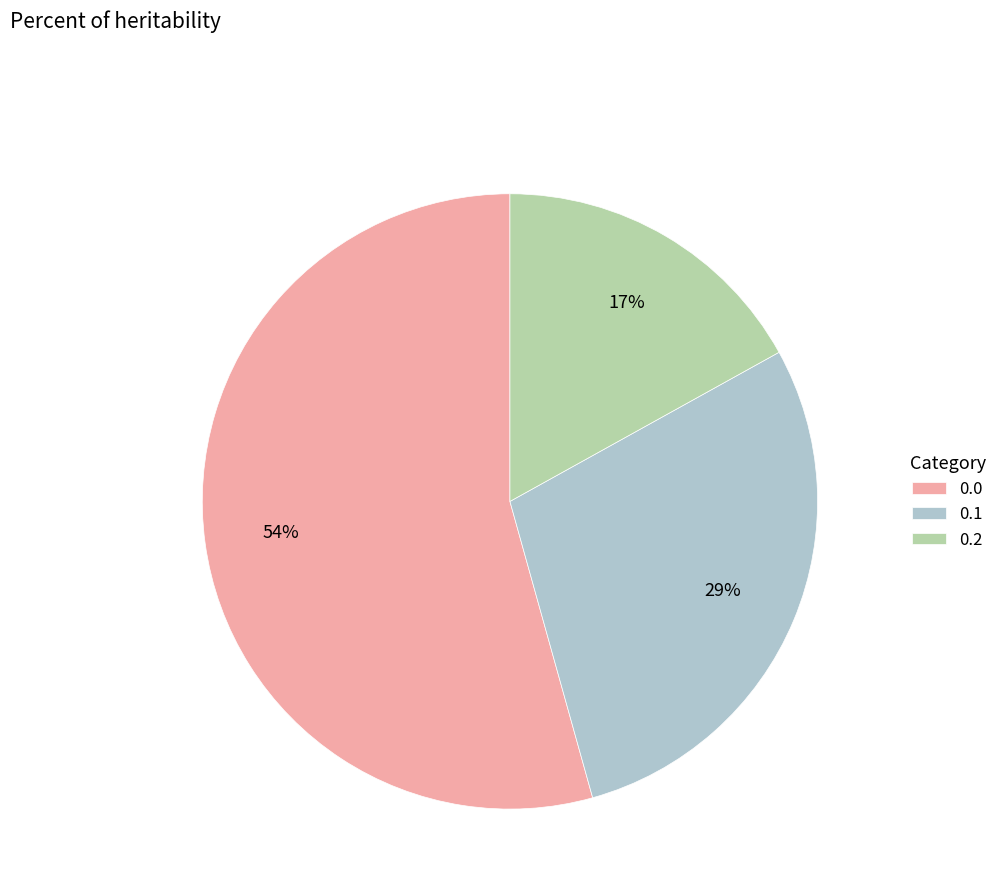

Rank the categories by value from highest to lowest.

0.0, 0.1, 0.2